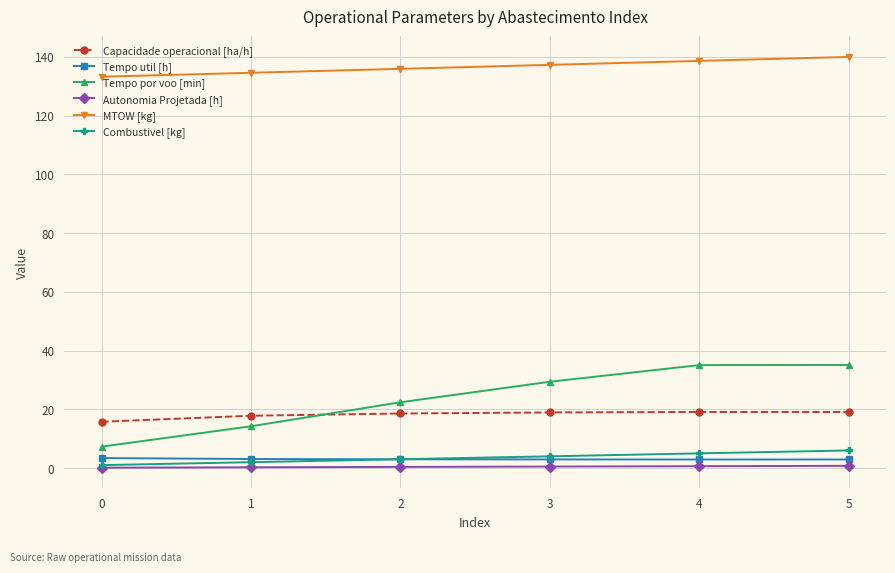

Is the value of Autonomia Projetada [h] at 4 greater than the value of Tempo por voo [min] at 1?

No